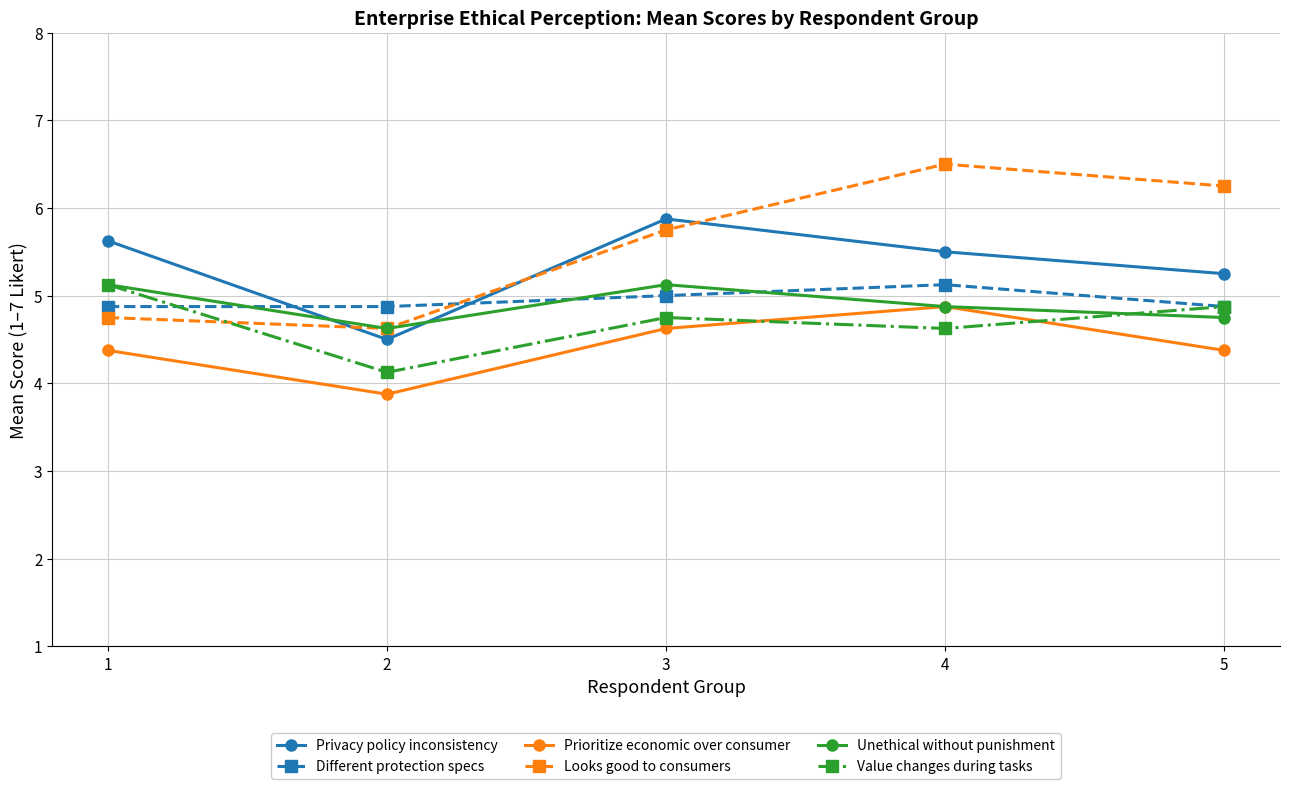

True or false: Prioritize economic over consumer and Privacy policy inconsistency cross at least once.

False